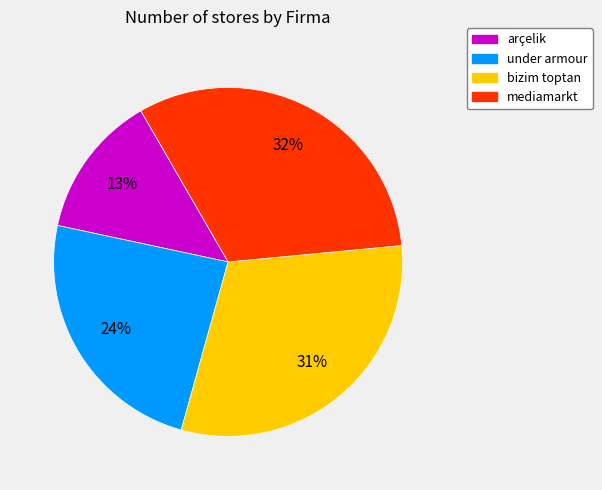

To the nearest percent, what is the difference between the largest and smallest slice percentages?

19%